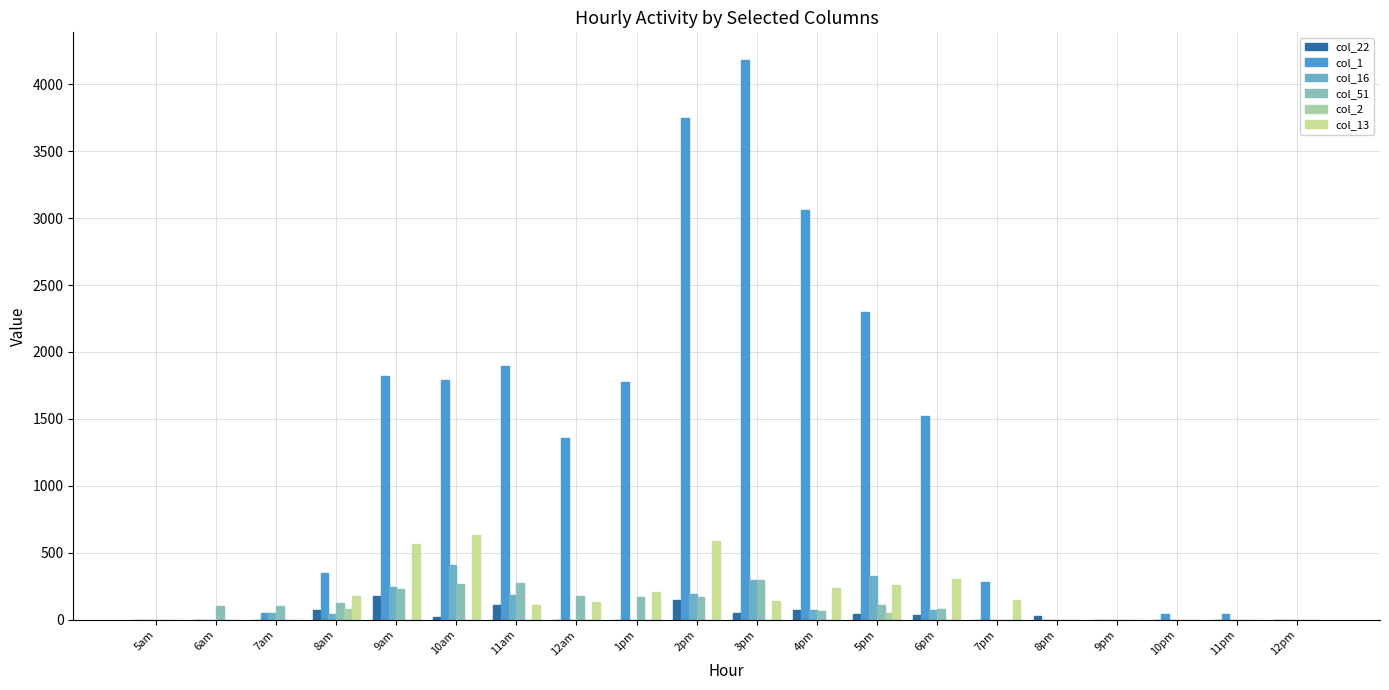

What is the label of the 1st bar from the right?

12pm